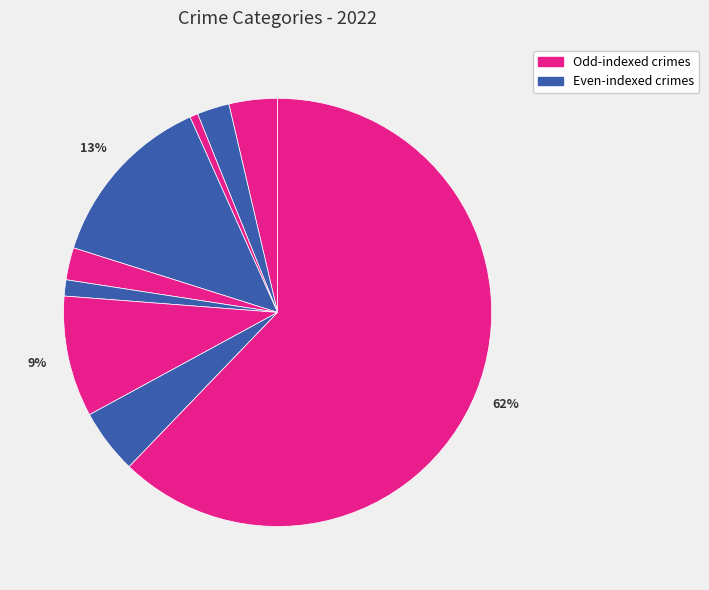

Count the number of slices in the pie.

9